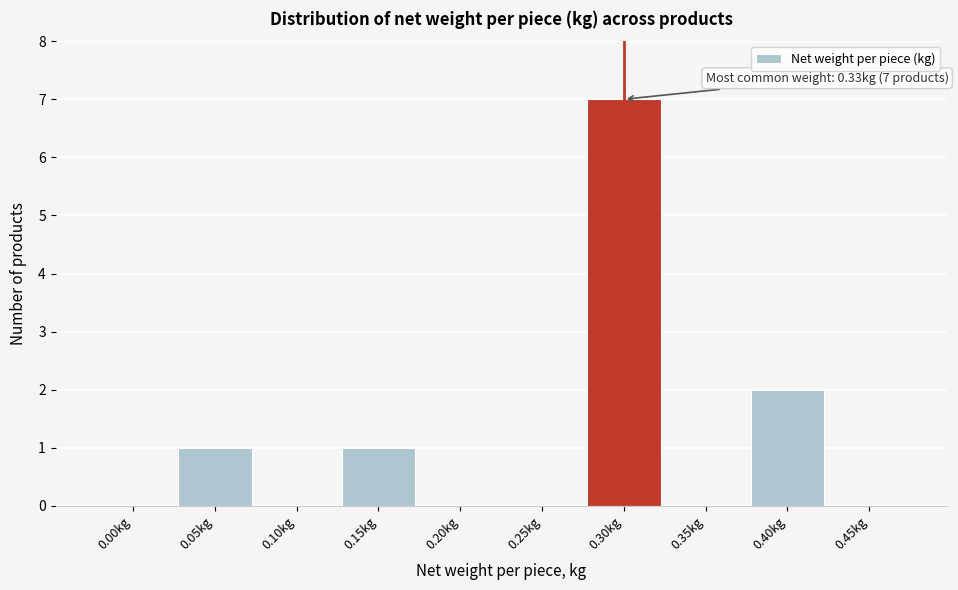

Reading left to right, list all the values displayed in this chart.

0.00kg=0	0.05kg=1	0.10kg=0	0.15kg=1	0.20kg=0	0.25kg=0	0.30kg=7	0.35kg=0	0.40kg=2	0.45kg=0